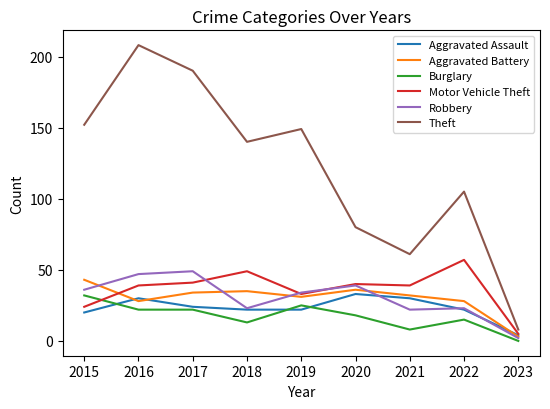

At 2016, list the series in order from largest to smallest.

Theft, Robbery, Motor Vehicle Theft, Aggravated Assault, Aggravated Battery, Burglary